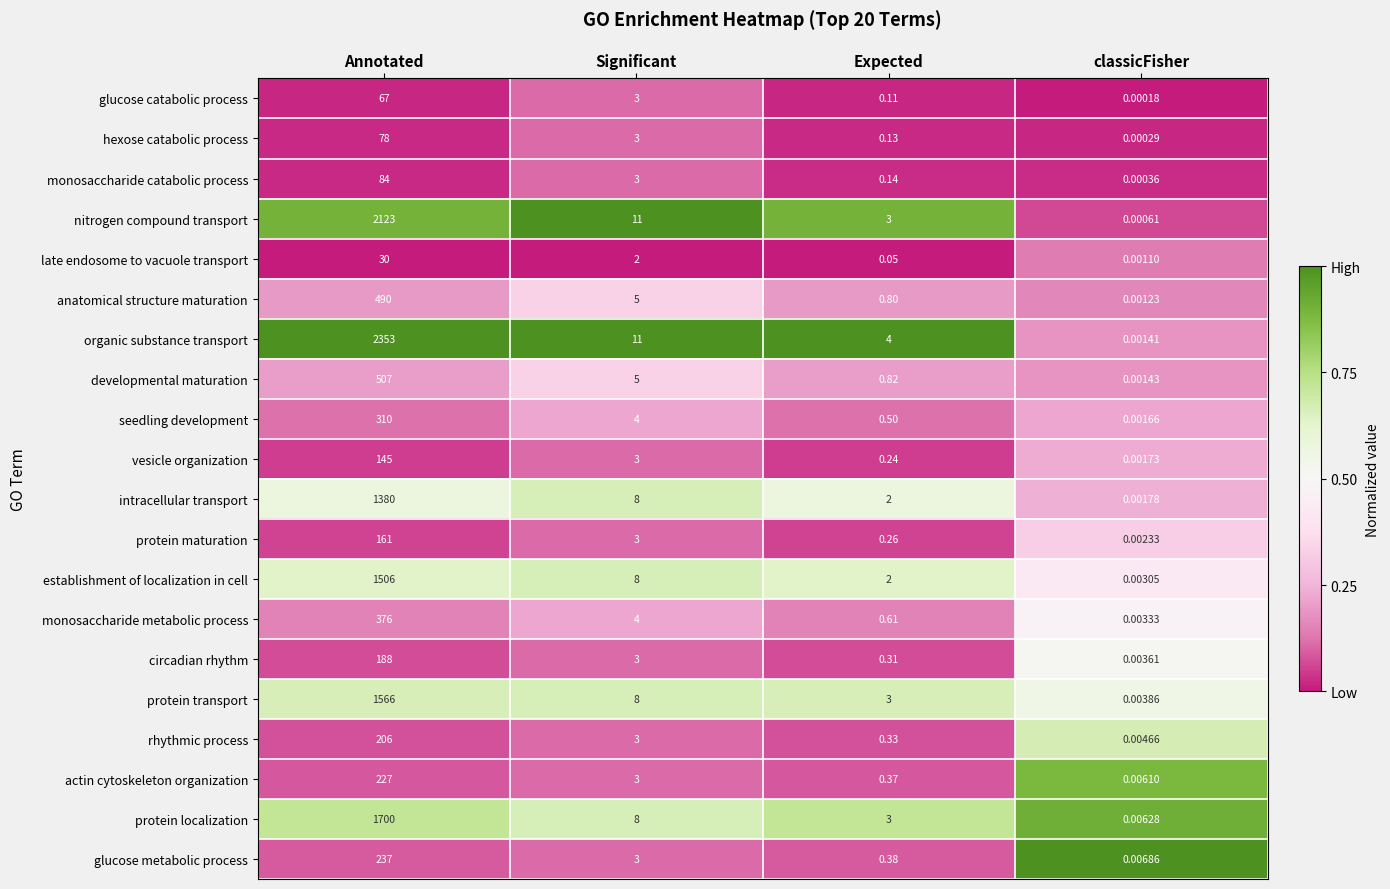

Which series has the largest range (max minus min)?

organic substance transport